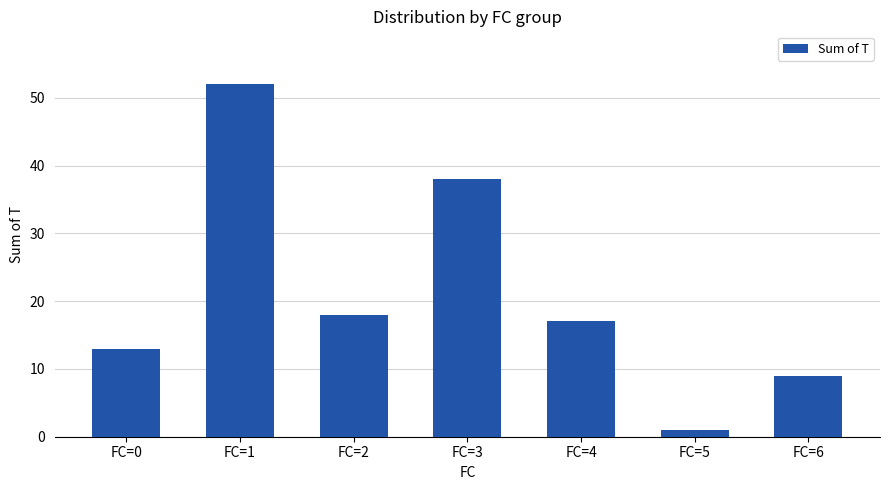

Does the chart contain any negative values?

No